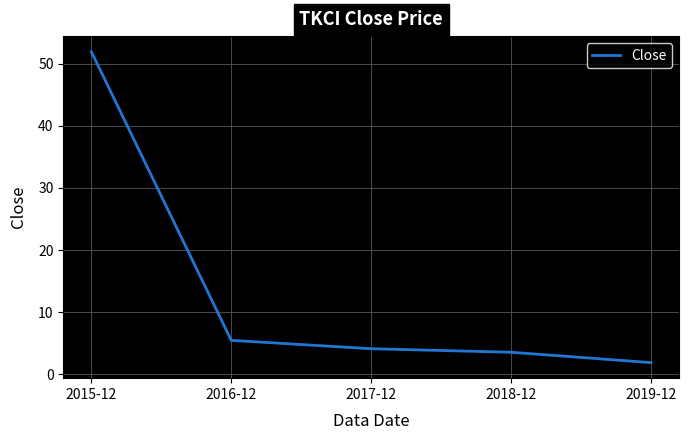

What is the difference between the values at 2017-12 and 2015-12?

47.8